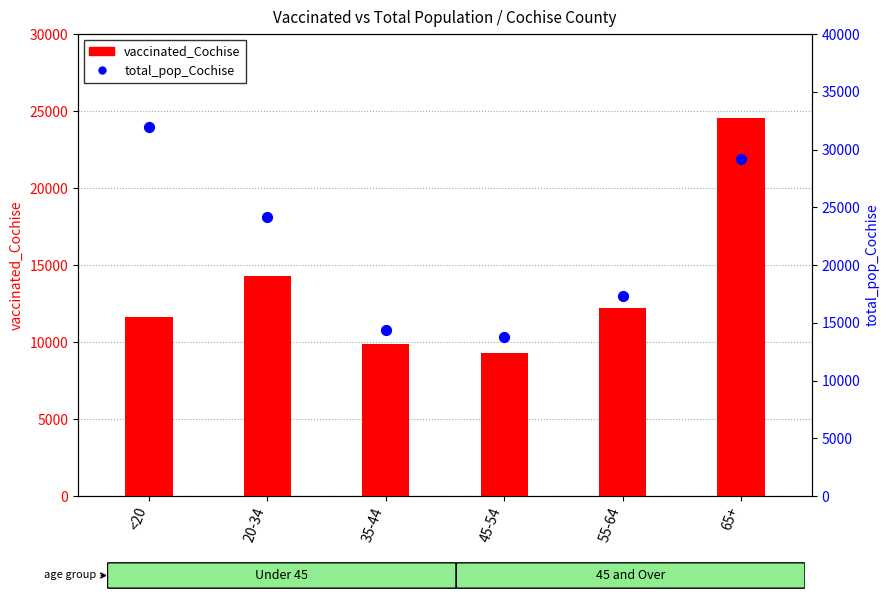

At how many categories does at least one series exceed 18470?

3